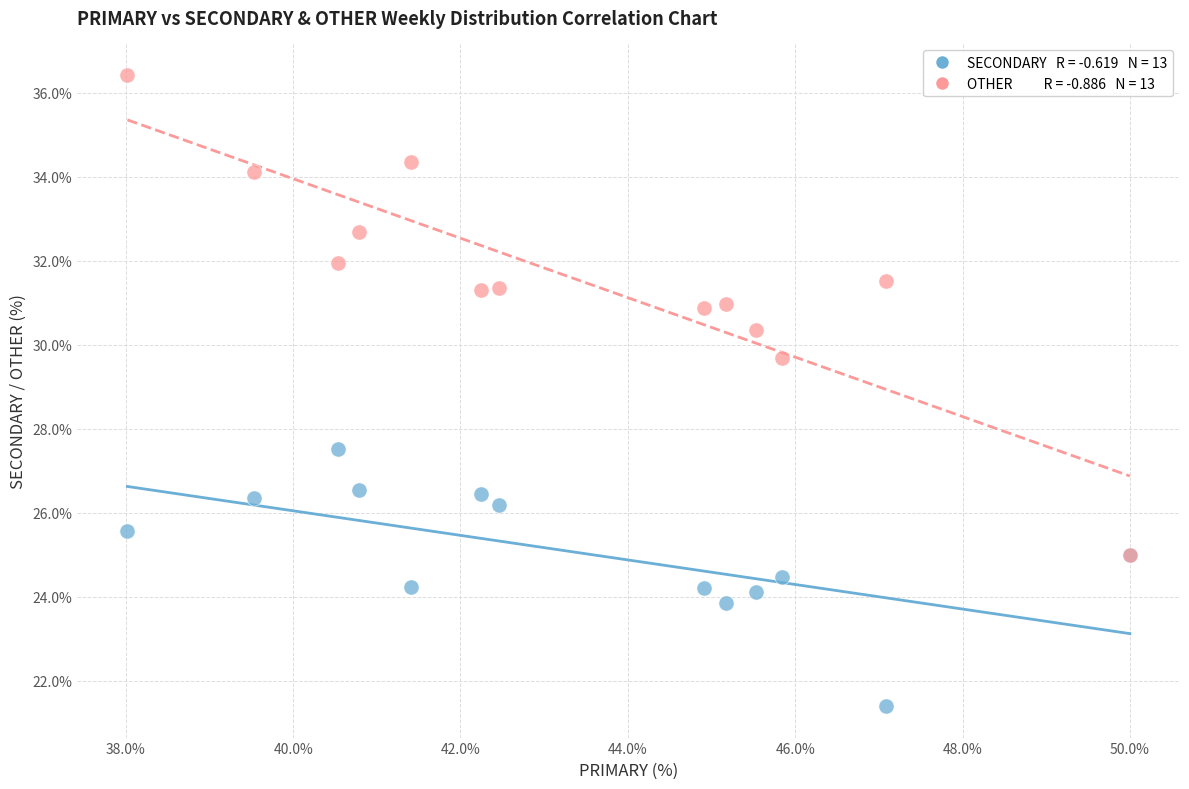

Across all series, what Y value is closest to 28?

27.5